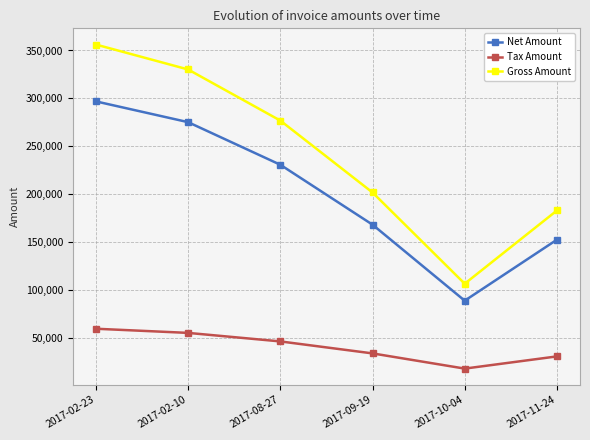

Reading right to left, what are all the values shown in this chart?

Net Amount: 152396.0	88662.0	168079.0	230664.0	275142.0	296832.0
Tax Amount: 30479.2	17732.4	33615.8	46132.8	55028.4	59366.4
Gross Amount: 182875.0	106394.0	201695.0	276797.0	330170.0	356198.0